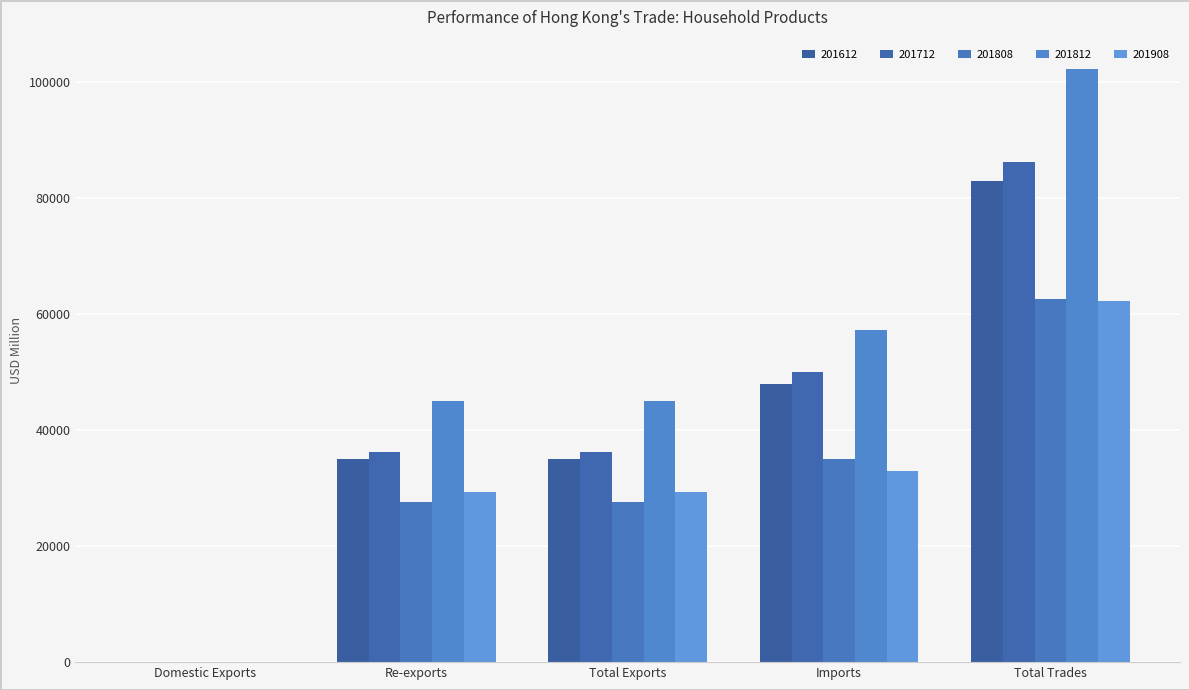

How many data points in 201908 are above 29427?

3